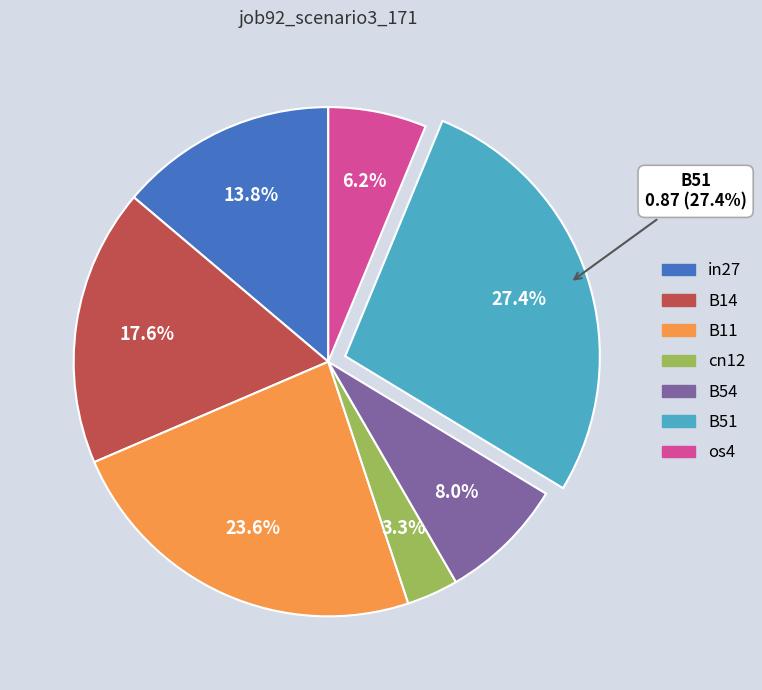

The B54 slice represents 15% of the pie. True or false?

False